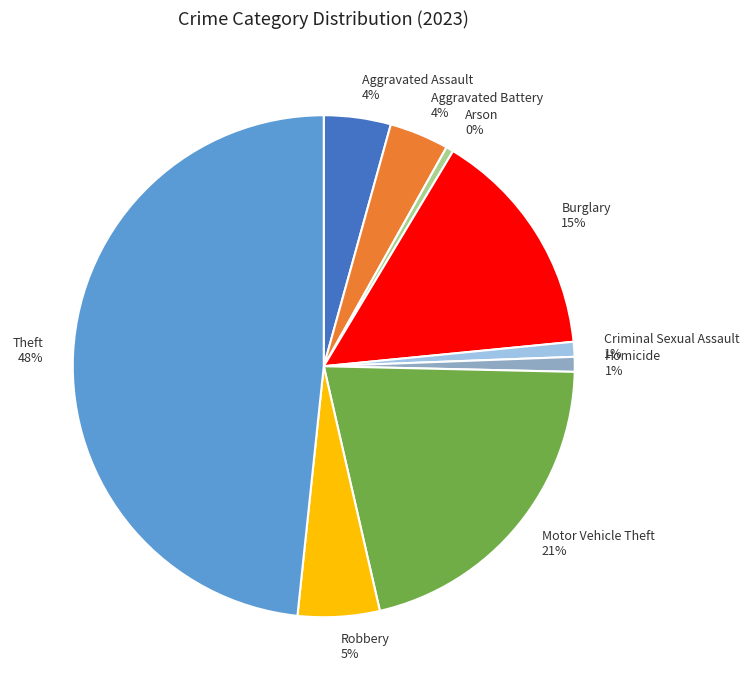

To the nearest percent, what is the difference between the Theft and Criminal Sexual Assault slice percentages?

47%